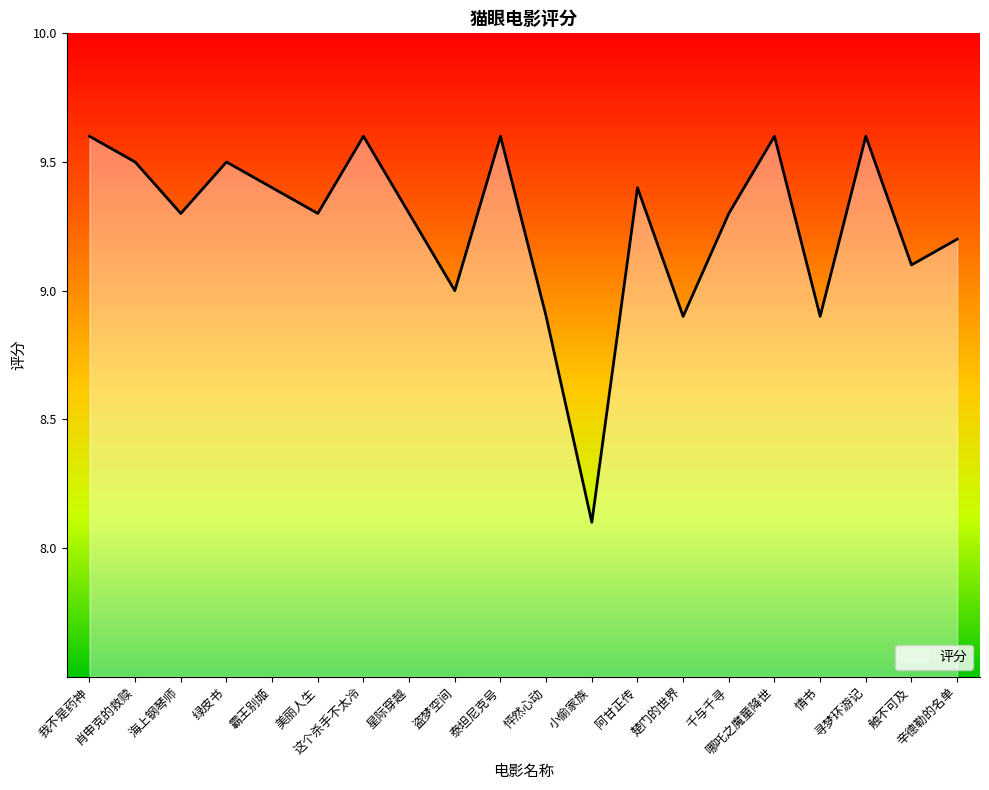

At which category does the chart reach its minimum across all series?

小偷家族